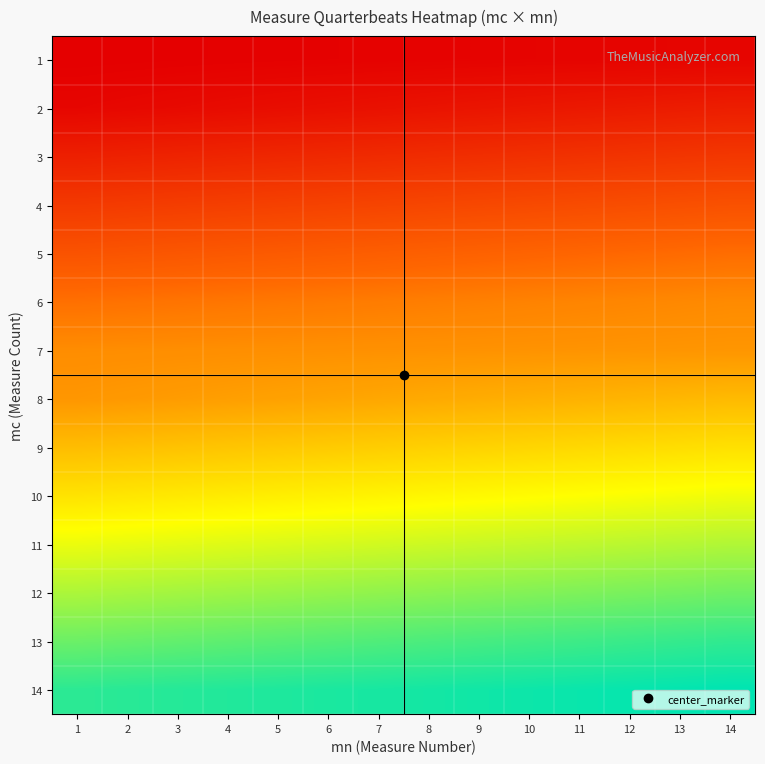

At 9, list the series in order from largest to smallest.

14, 13, 12, 11, 10, 9, 8, 7, 6, 5, 4, 3, 2, 1